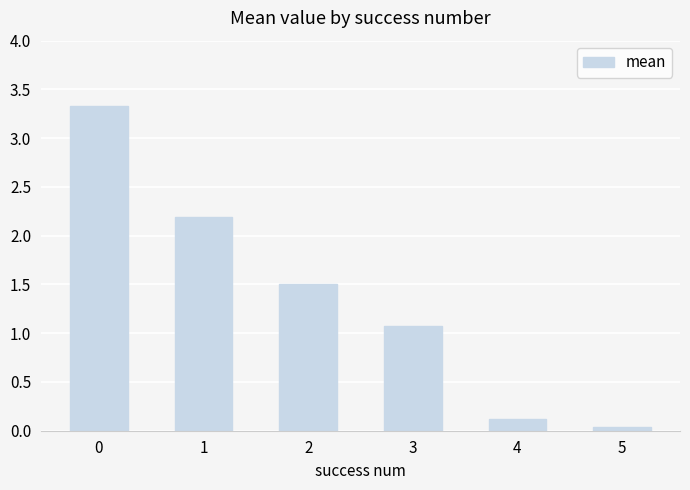

What is the sum of the values at 3 and 4?

1.2